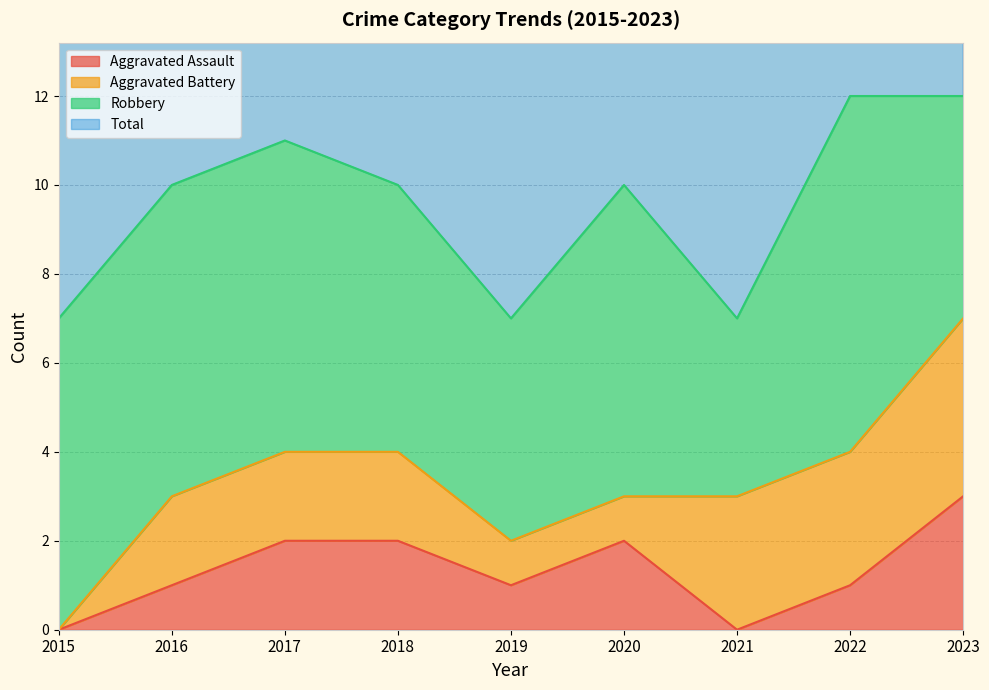

How many values in the Aggravated Assault series are below 1?

2